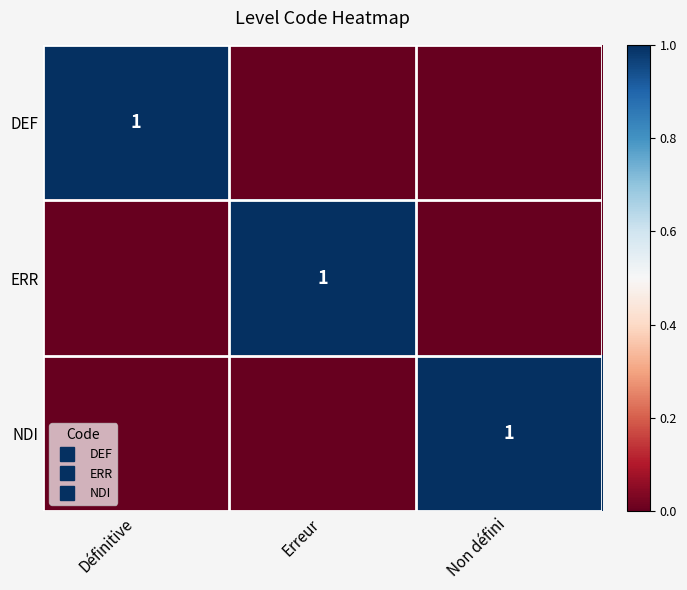

What is the difference between the maximum and minimum values in the DEF series?

1